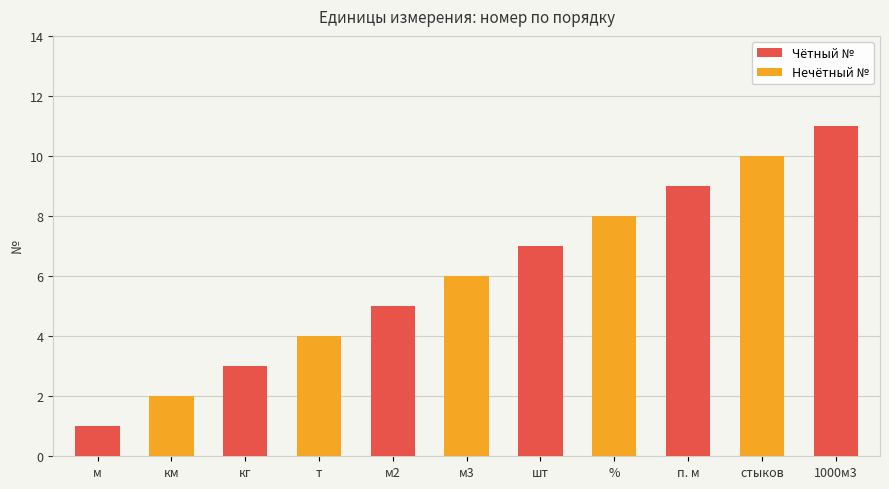

What is the label of the 4th bar from the right?

%